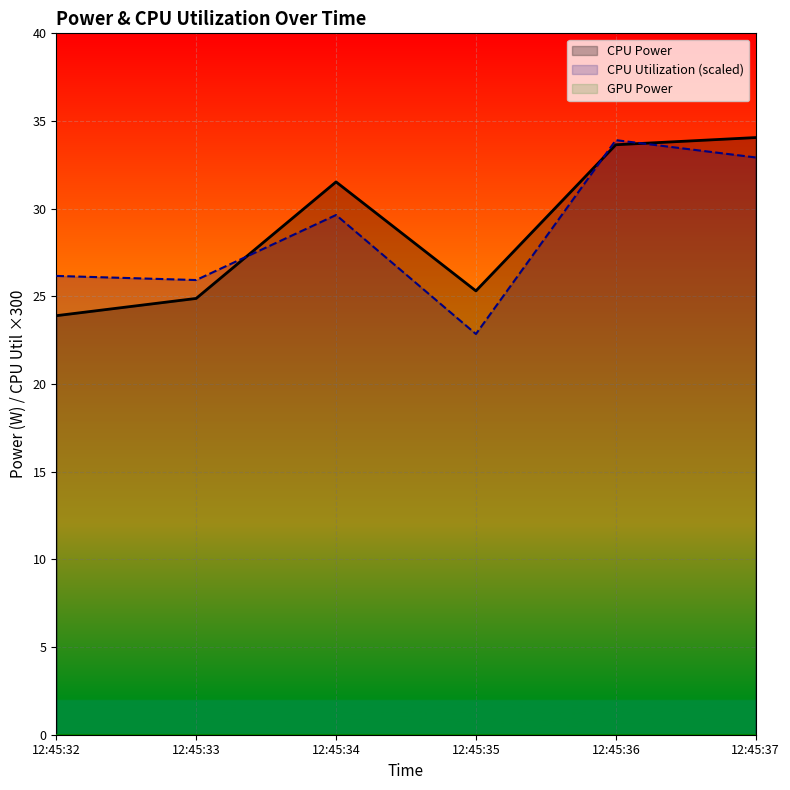

Reading right to left, extract all data points from this chart.

CPU Utilization: 32.9	33.9	22.9	29.6	25.9	26.2
CPU Power: 34.1	33.6	25.3	31.5	24.9	23.9